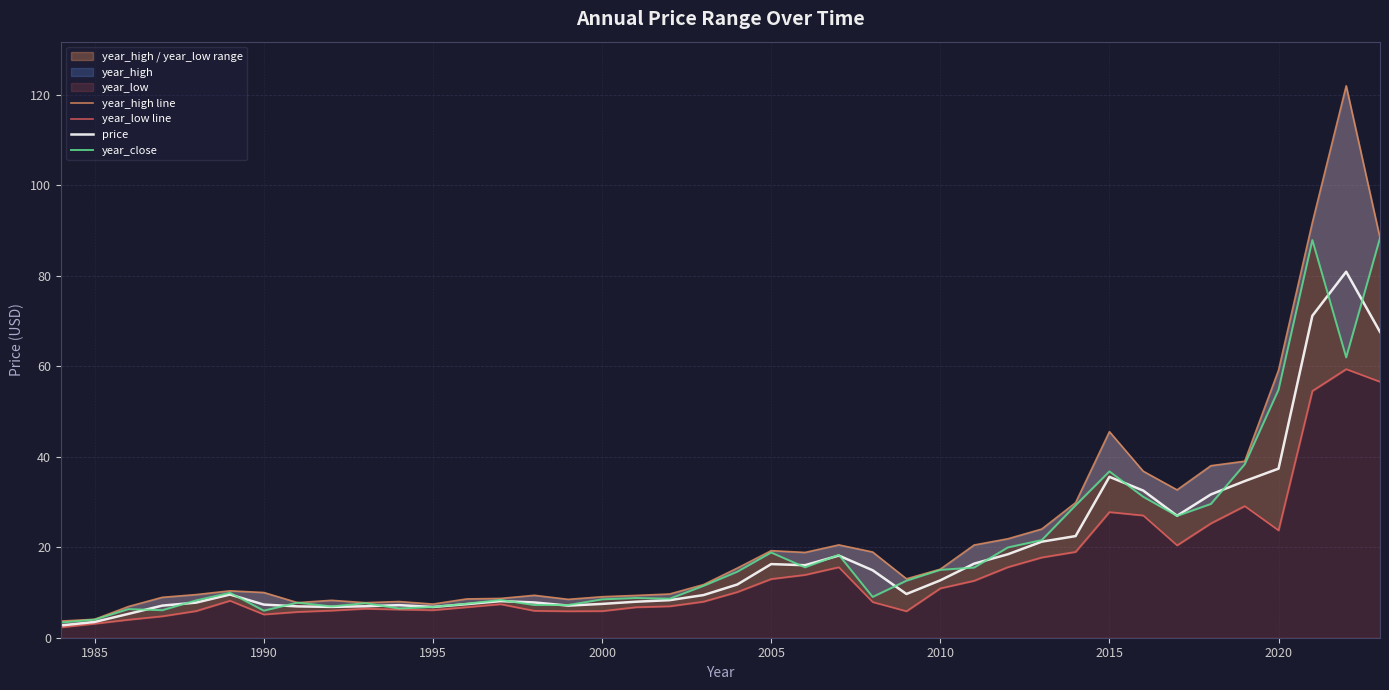

In year_close, how many points are higher than both neighbors (excluding endpoints)?

10